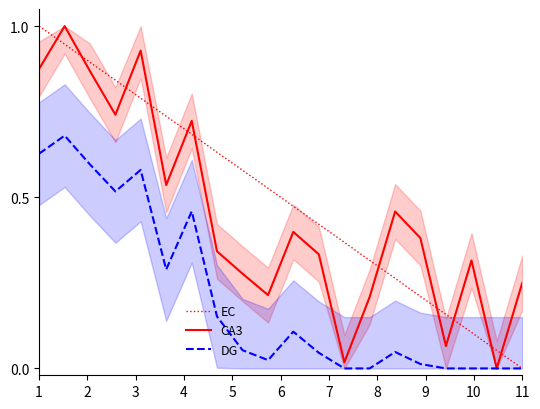

What are all the series names shown in the legend?

EC, CA3, DG